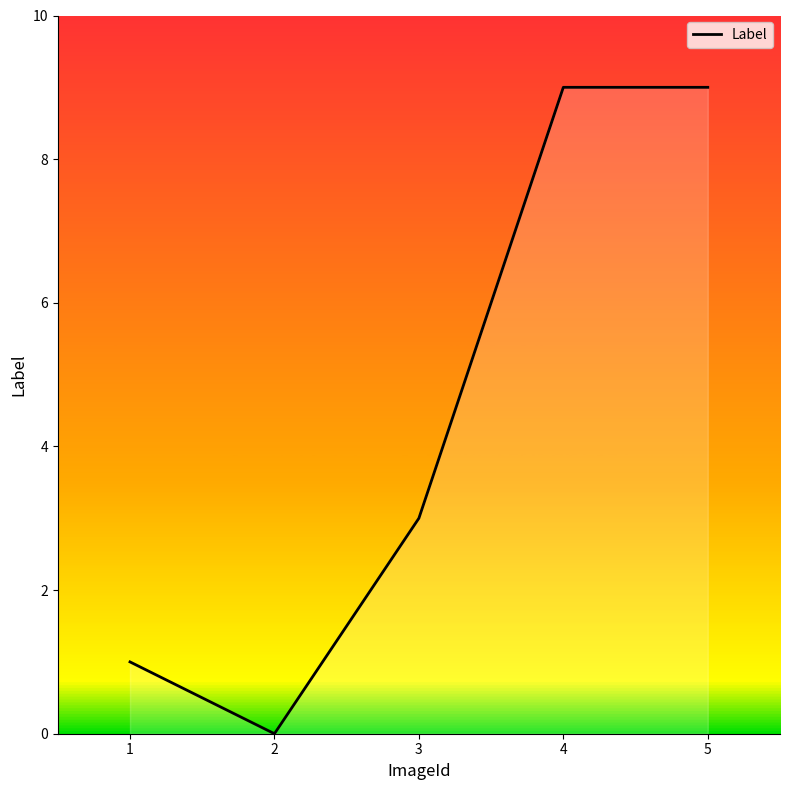

Read the value at 4.

9